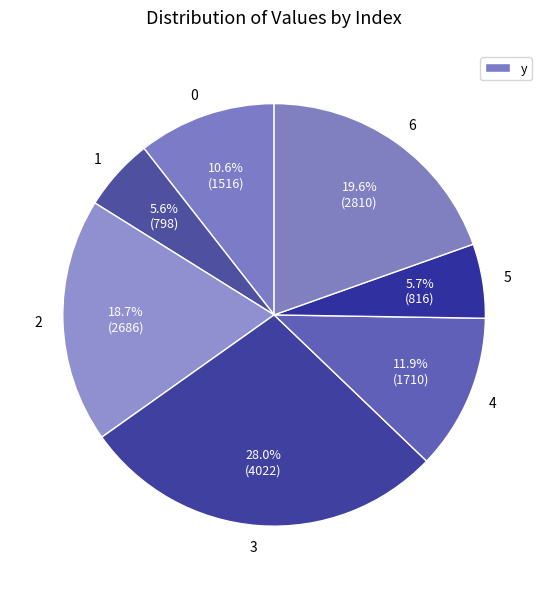

Combined, do 6 and 4 account for over 50%?

No